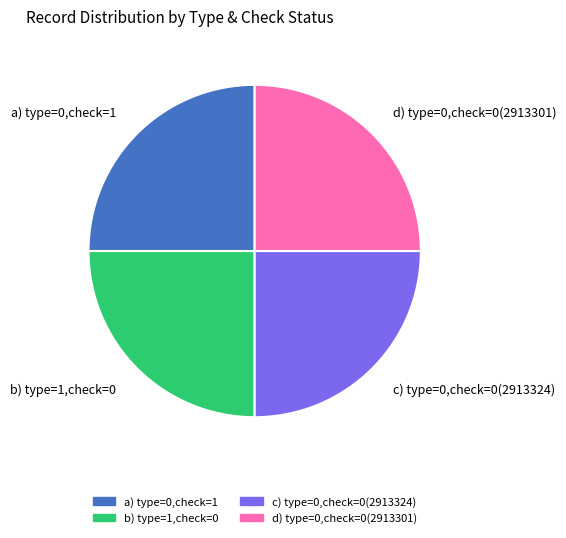

True or false: b) type=1,check=0 accounts for 25% of the total.

True